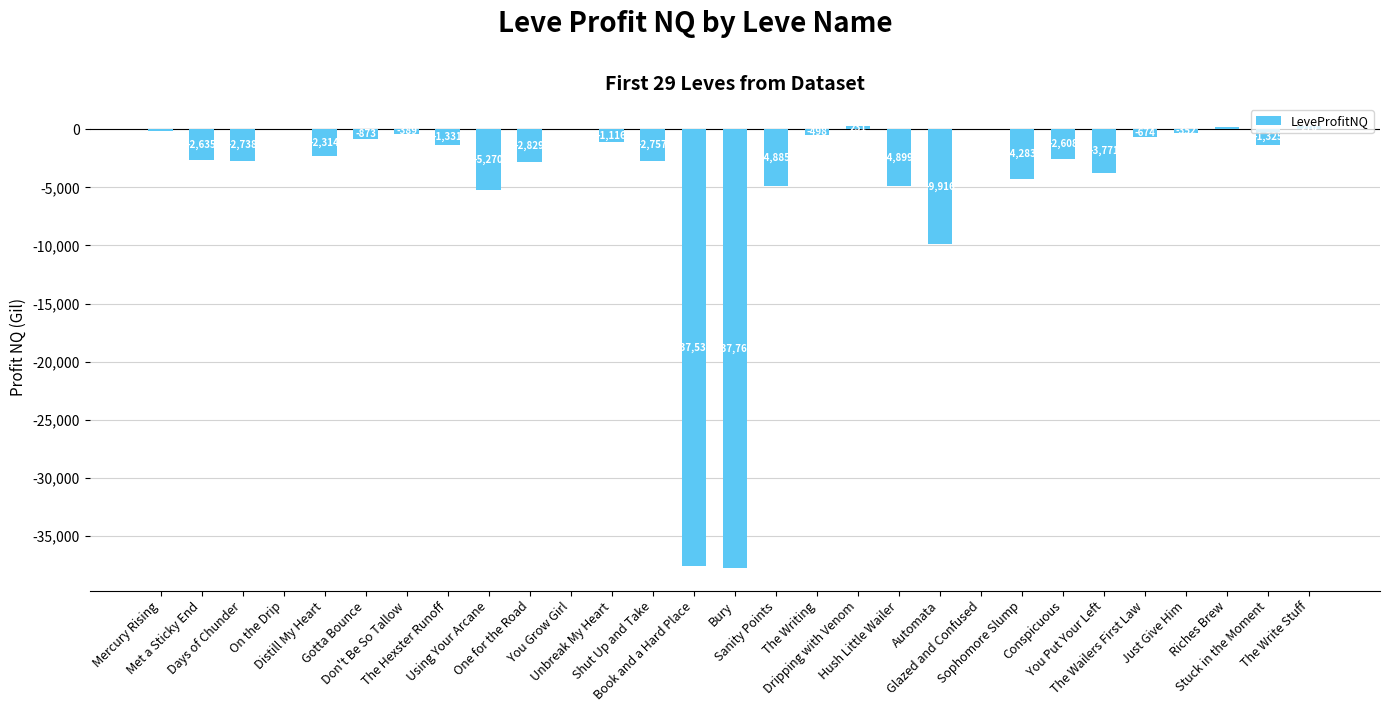

What is the greatest value displayed?

270.0